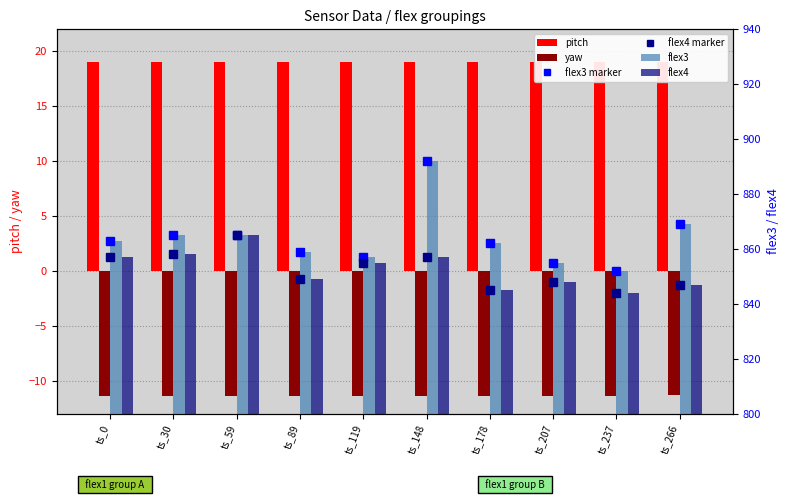

How many data points does each series have?

10